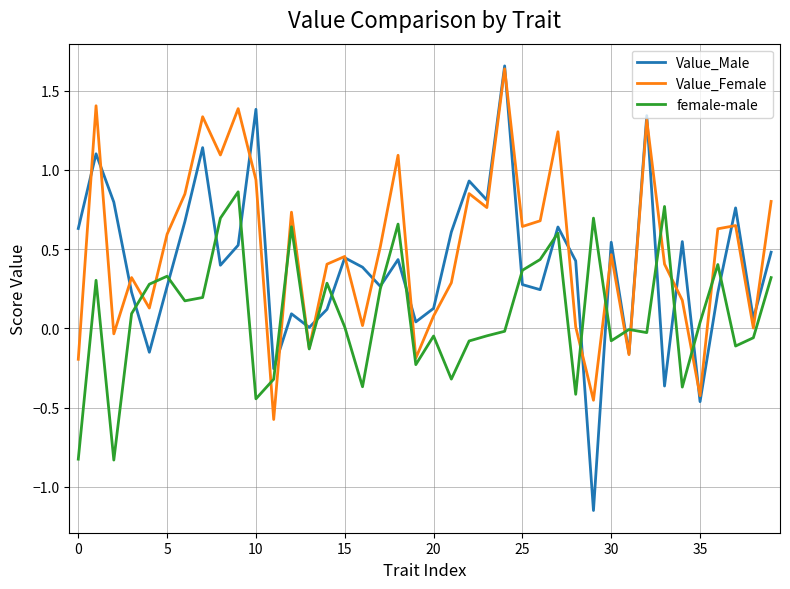

Which series has the largest range (max minus min)?

Value_Male